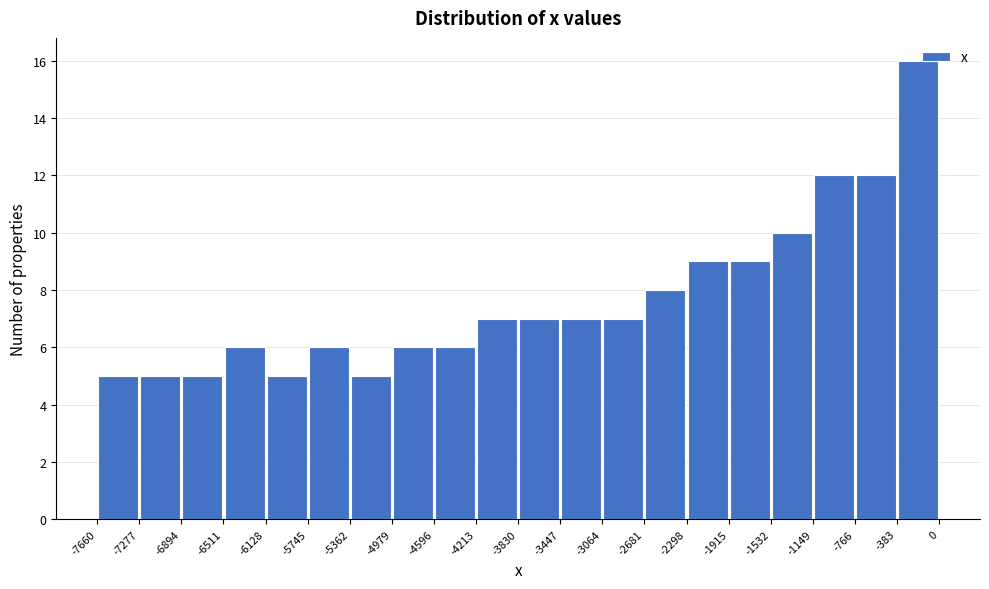

Reading left to right, transcribe this chart: for each bar, give the range it covers on the x-axis and its height. The values are not printed on the chart, so give them approximately, as read against the axis.

-7660 to -7277: 5
-7277 to -6894: 5
-6894 to -6511: 5
-6511 to -6128: 6
-6128 to -5745: 5
-5745 to -5362: 6
-5362 to -4979: 5
-4979 to -4596: 6
-4596 to -4213: 6
-4213 to -3830: 7
-3830 to -3447: 7
-3447 to -3064: 7
-3064 to -2681: 7
-2681 to -2298: 8
-2298 to -1915: 9
-1915 to -1532: 9
-1532 to -1149: 10
-1149 to -766: 12
-766 to -383: 12
-383 to 0: 16